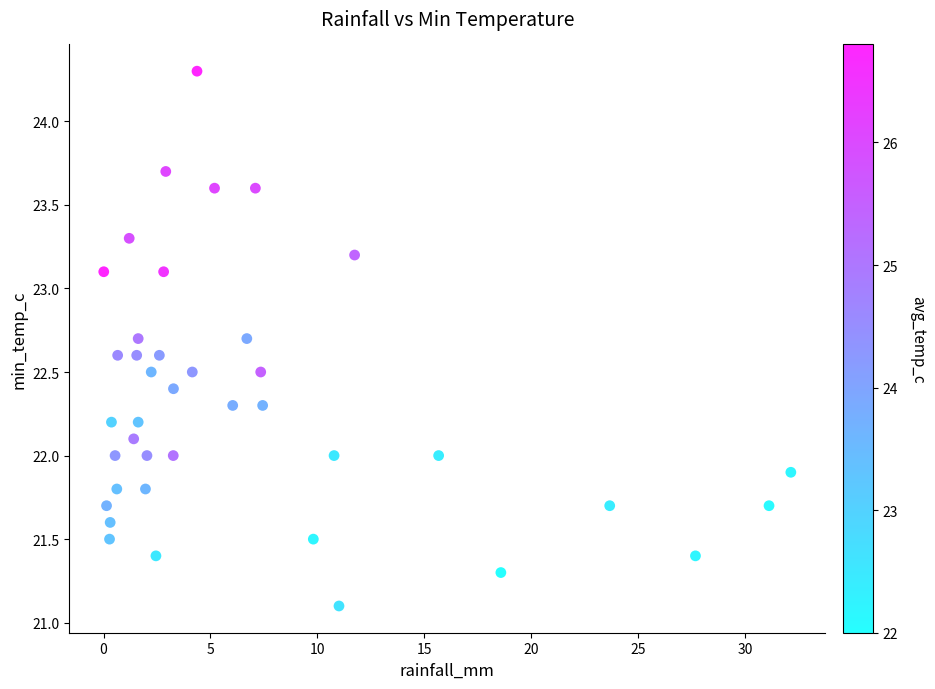

What is the range of Y values (max minus min)?

3.2